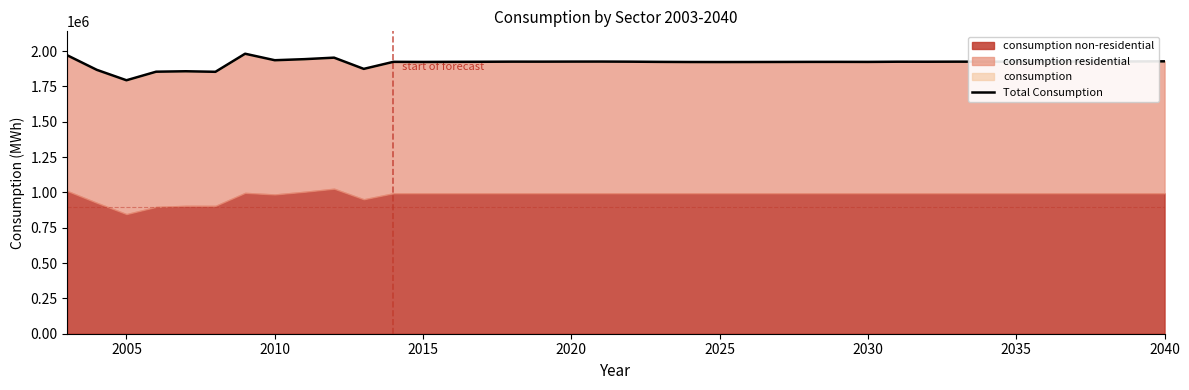

Which has a higher value, 17 or 2040?

2040